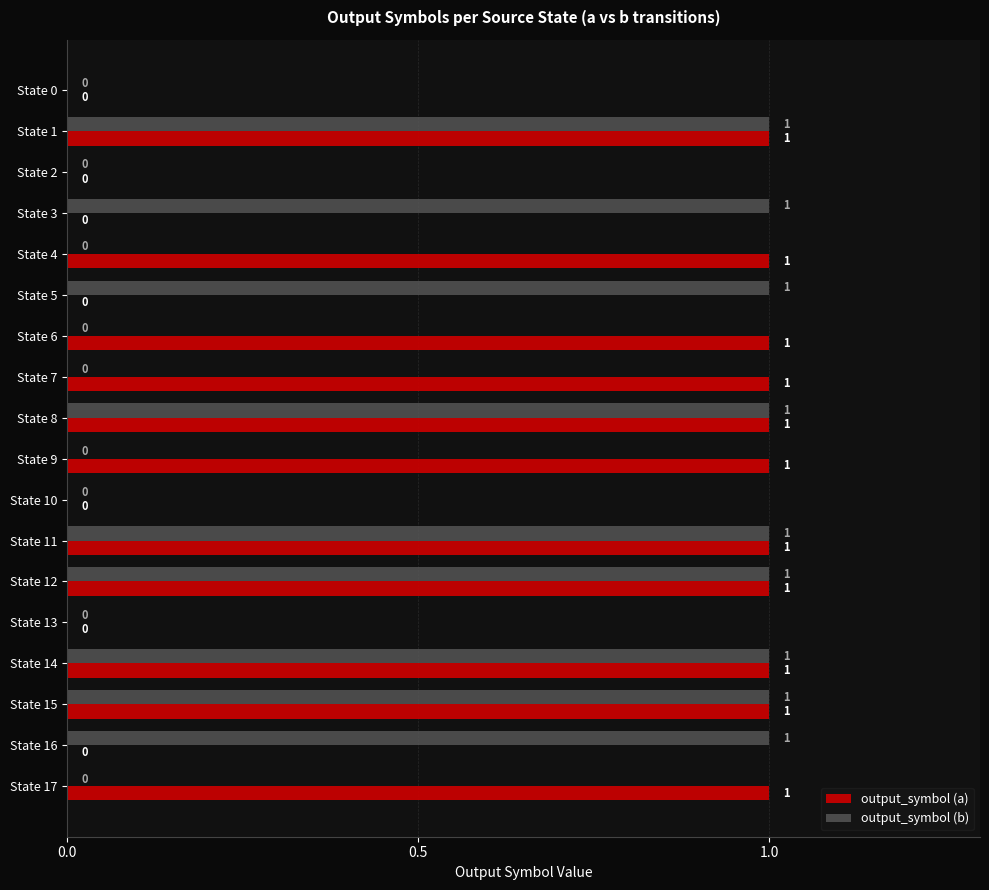

The value of output_symbol (a) at State 14 is 0. True or false?

False